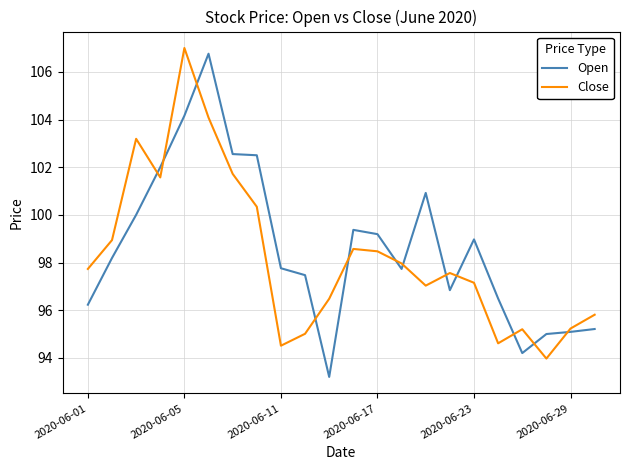

What is the lowest value of the Open series?

93.2